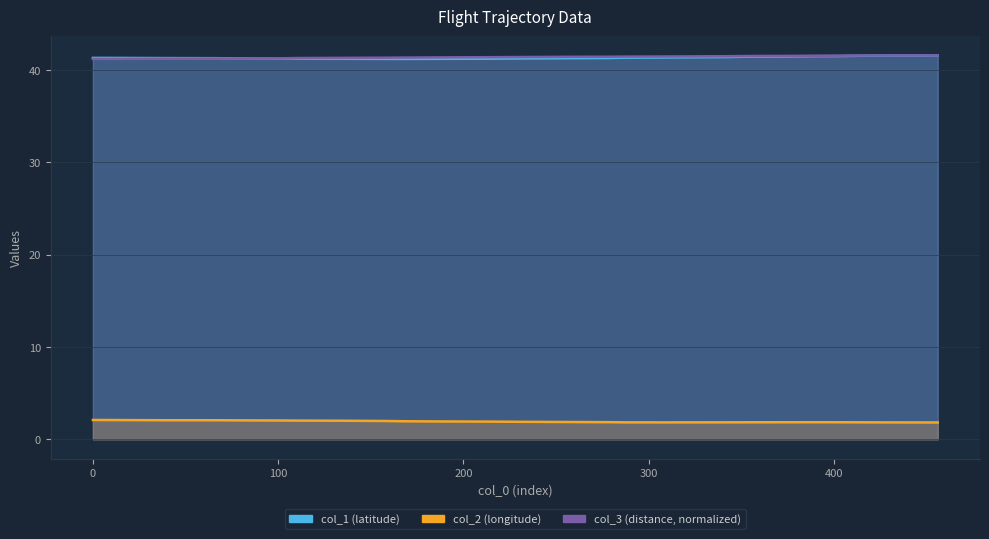

True or false: col_2 and col_1 cross at least once.

False